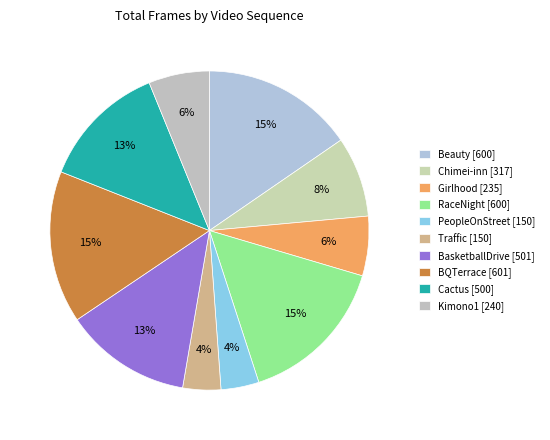

Rank the categories by value from highest to lowest.

BQTerrace [601], Beauty [600], RaceNight [600], BasketballDrive [501], Cactus [500], Chimei-inn [317], Kimono1 [240], Girlhood [235], PeopleOnStreet [150], Traffic [150]